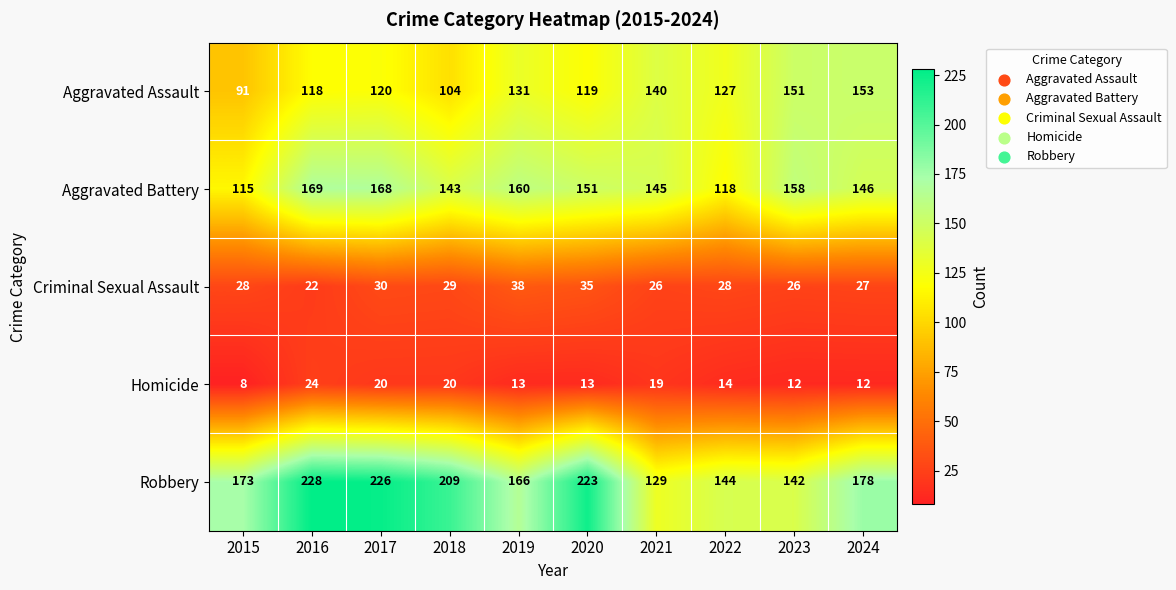

Where does the Homicide series first go above 14?

2016